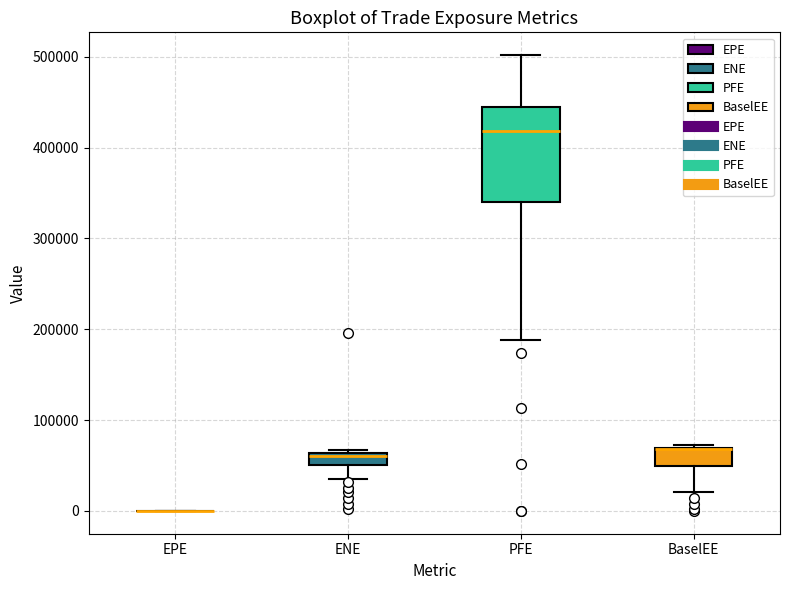

Comparing the boxes themselves (not the whiskers), which one is the tallest?

PFE